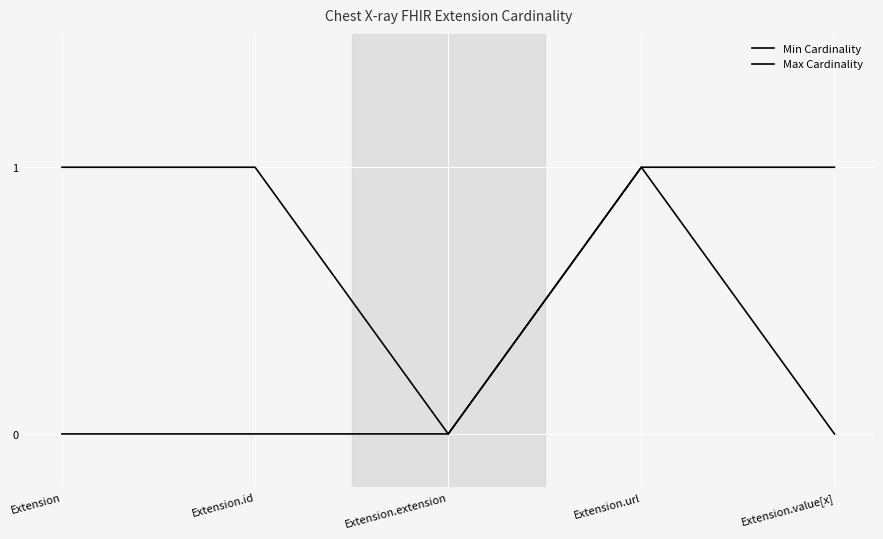

Rank the categories by Min Cardinality value from highest to lowest.

Extension.url, Extension, Extension.id, Extension.extension, Extension.value[x]